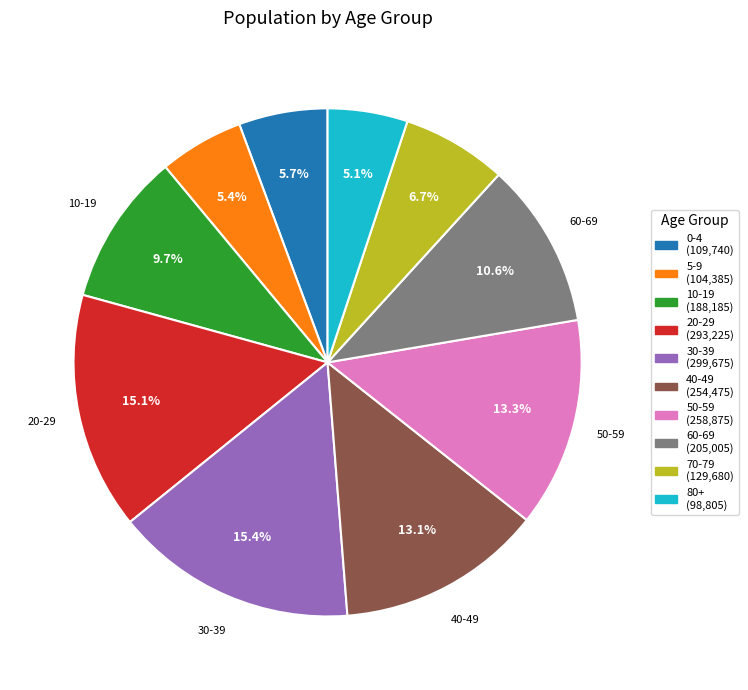

What percentage do 5-9 and 10-19 together represent?

15.1%